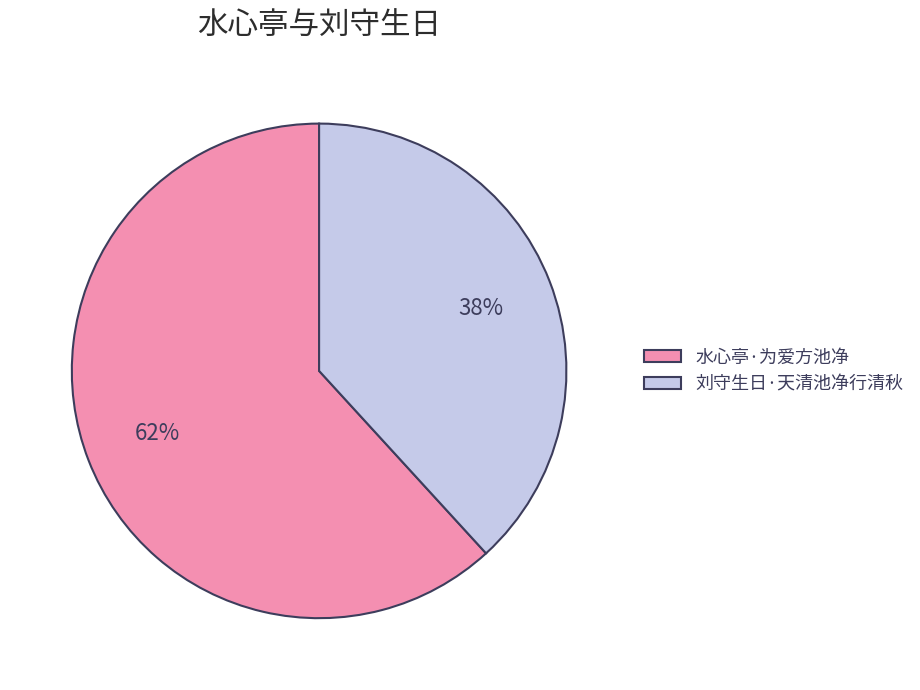

Which category has the biggest portion of the pie?

水心亭·为爱方池净